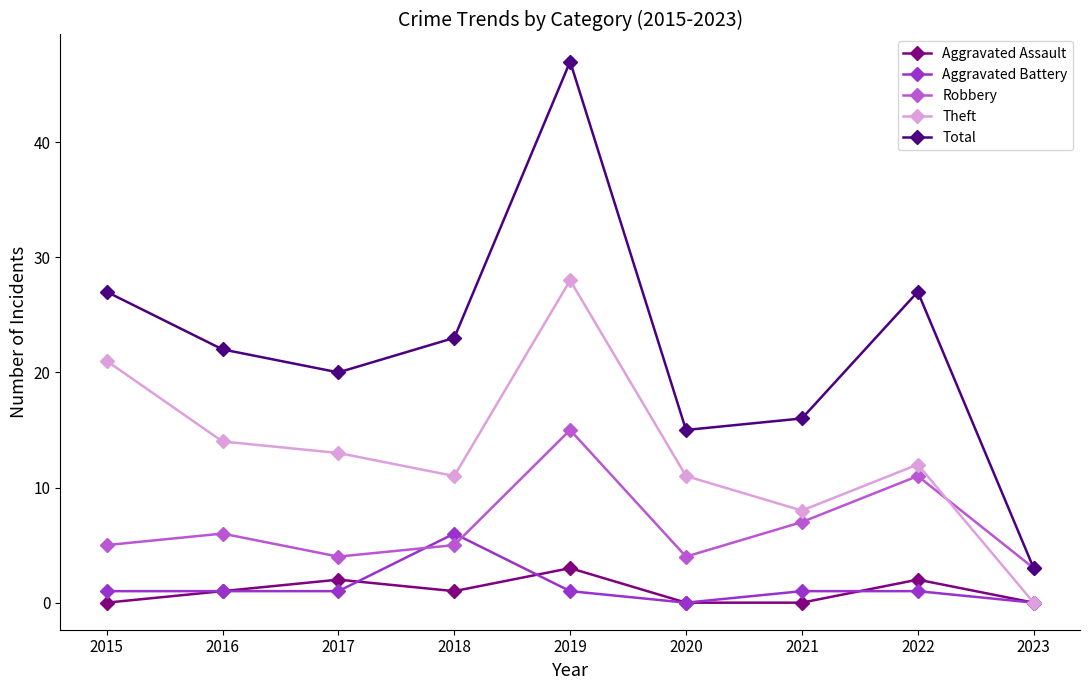

Does the chart display data point markers on the line(s)?

Yes